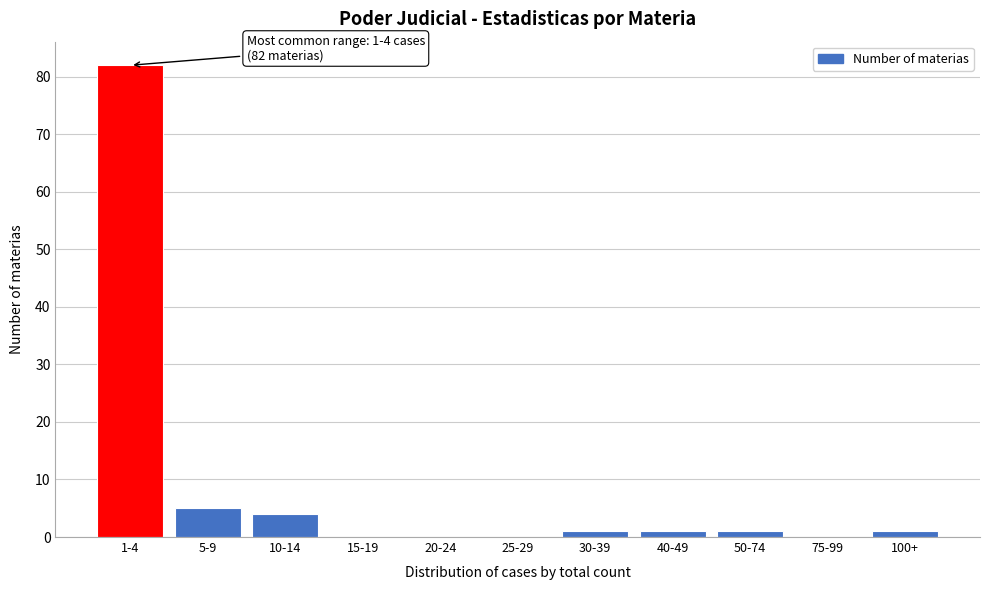

Reading left to right, list all the values displayed in this chart.

1-4=82	5-9=5	10-14=4	15-19=0	20-24=0	25-29=0	30-39=1	40-49=1	50-74=1	75-99=0	100+=1